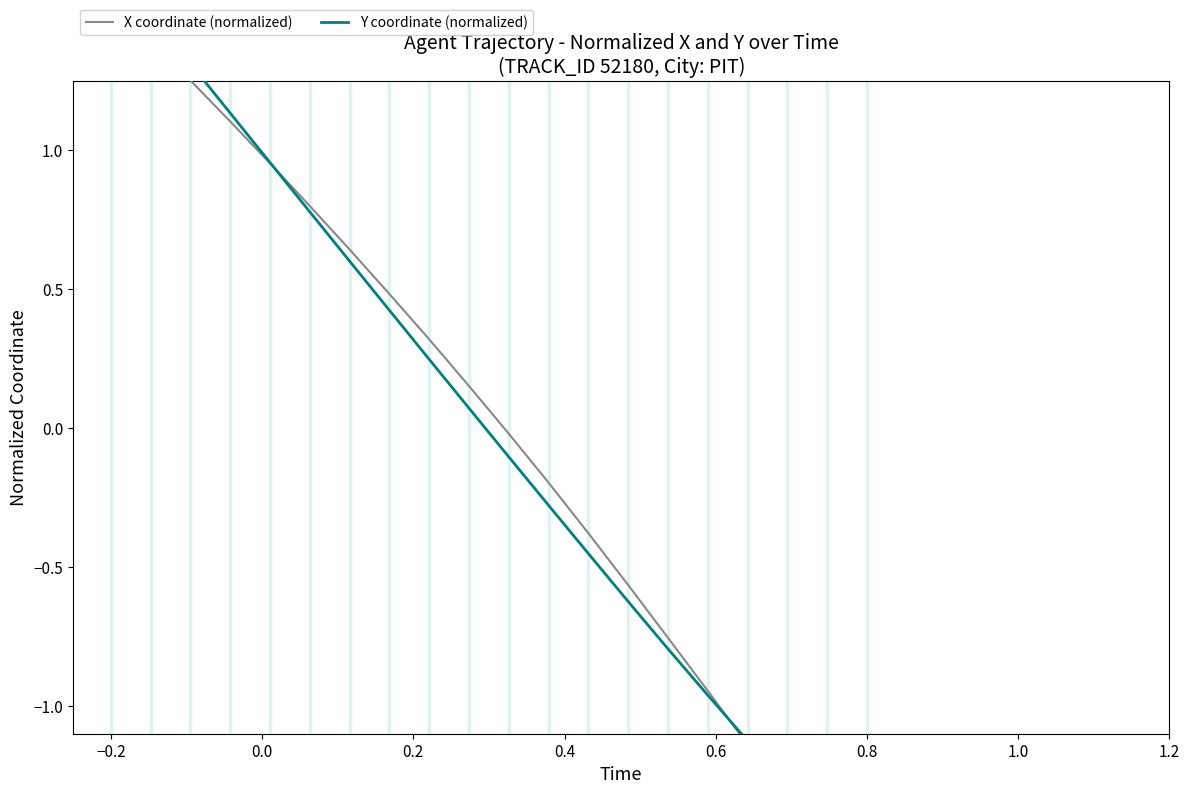

What is the maximum value for X coordinate (normalized)?

1.5